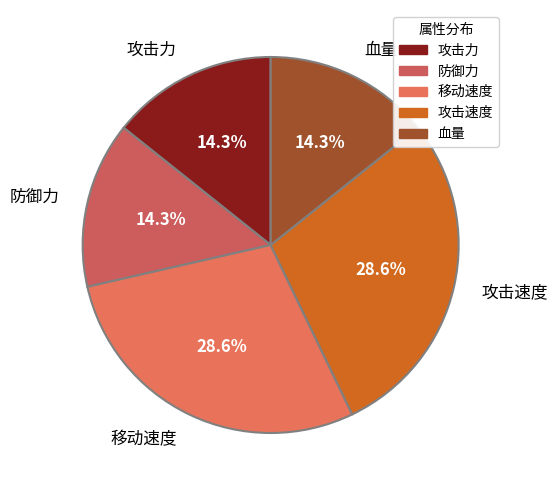

Is the sum of 防御力 and 移动速度 greater than half?

No